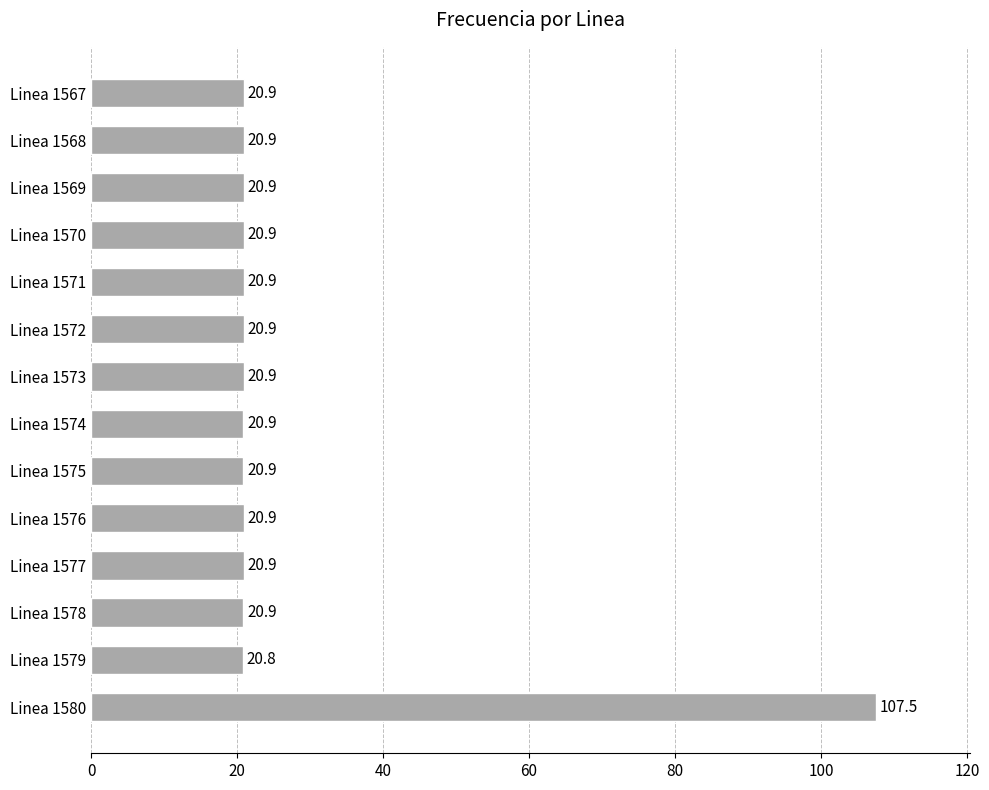

What value does the data have at Linea 1572?

20.9